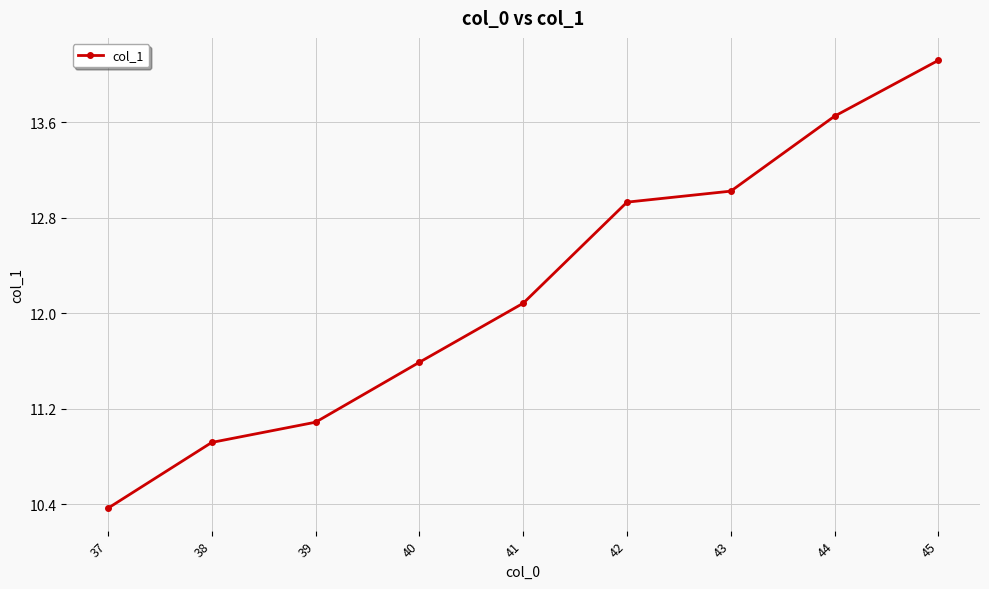

The value at 44 is 23.9. True or false?

False